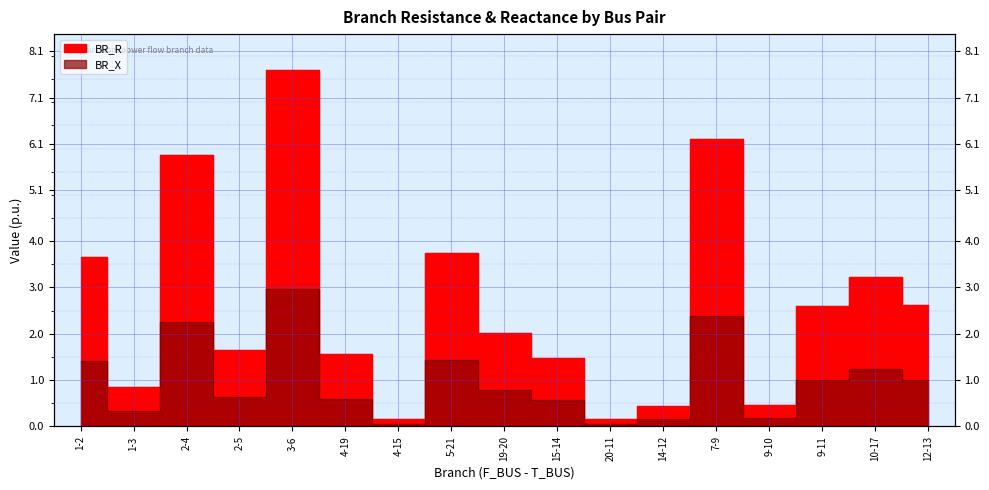

In BR_X, how many points are higher than both neighbors (excluding endpoints)?

5